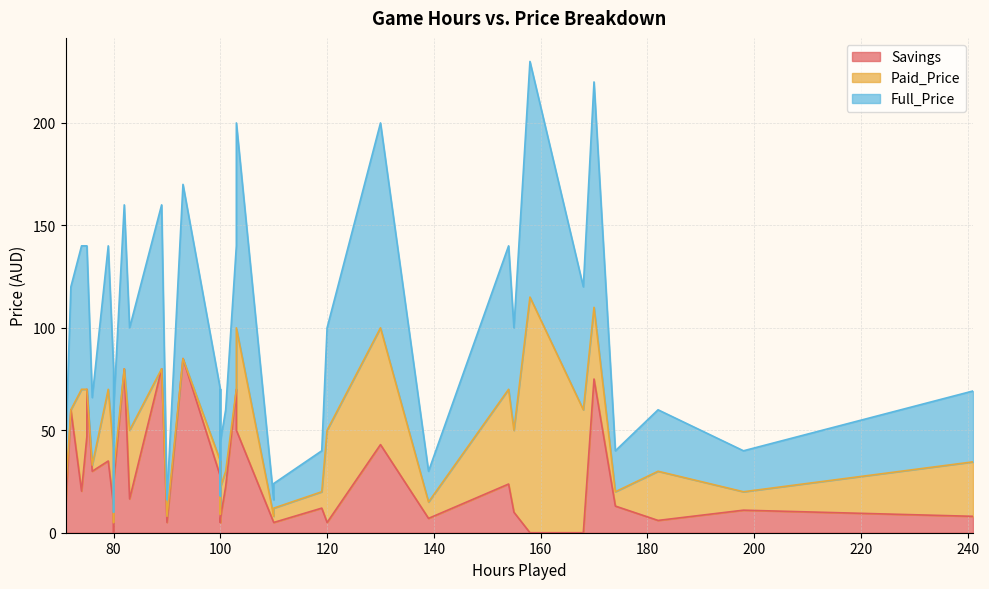

How many data points does each series have?

40